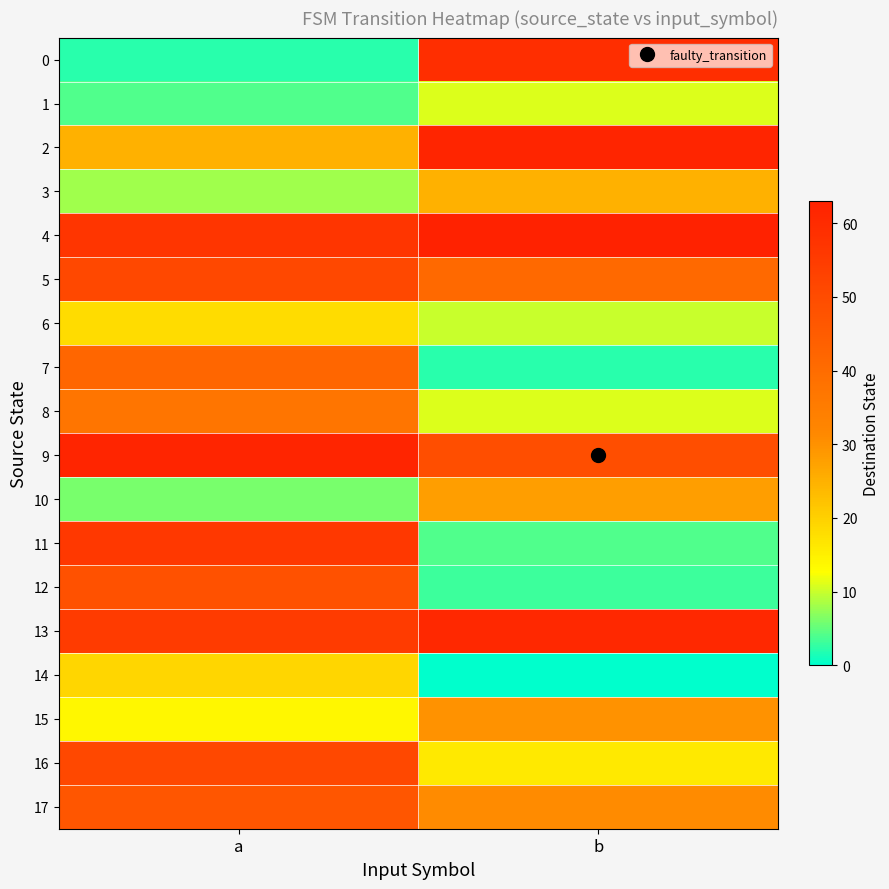

What is the spread (max minus min) of values at b?

63